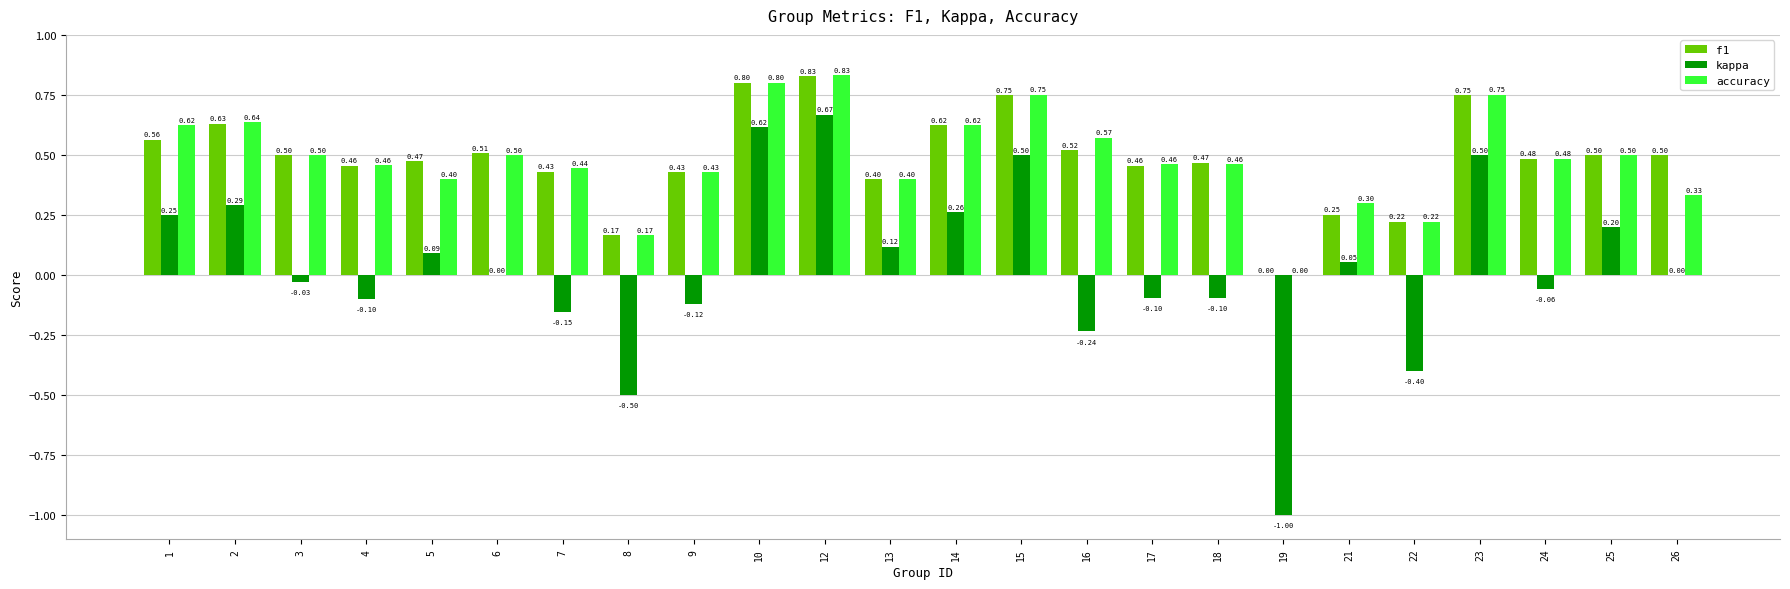

Between 4 and 10, which series saw the biggest shift?

kappa